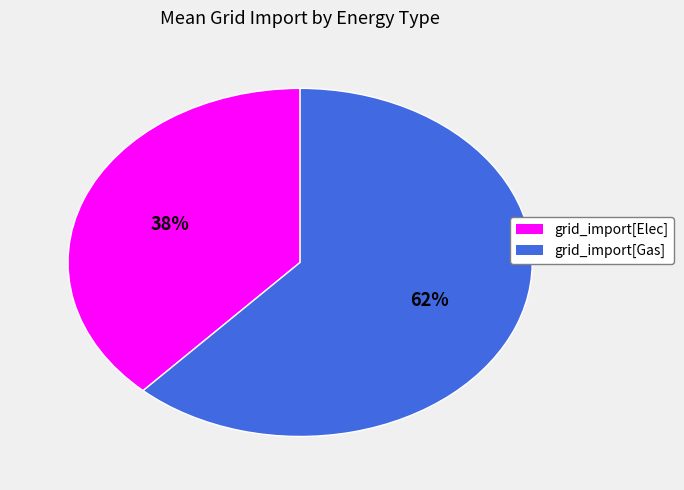

To the nearest percent, what percentage of the pie is grid_import[Gas]?

62%